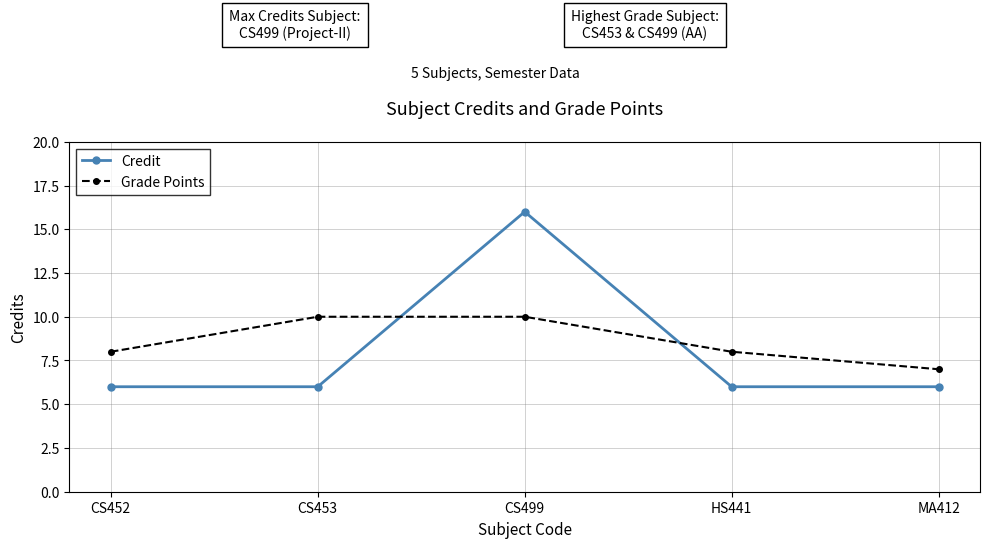

What is the sum of all Grade Points values?

43